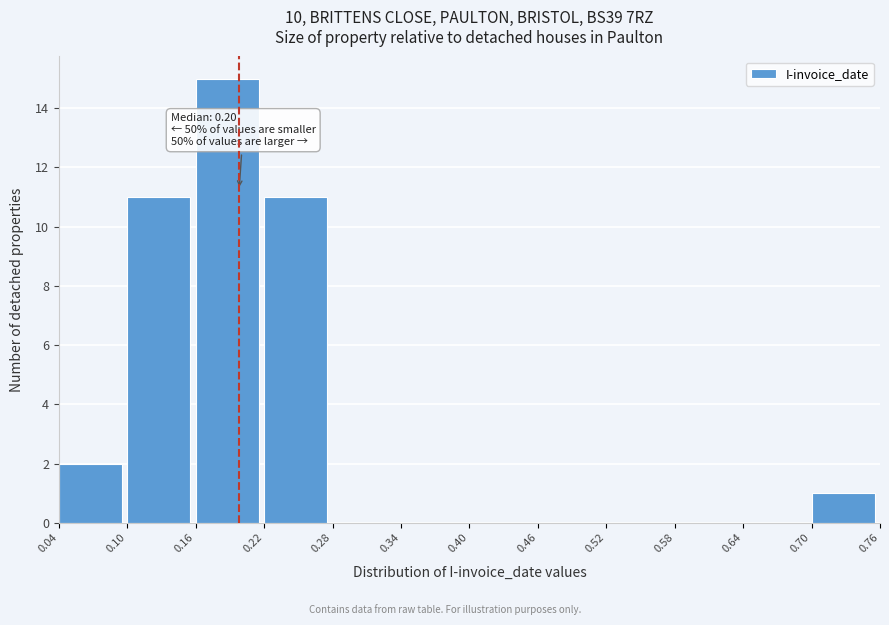

Over which range of the x-axis is the bar tallest?

0.16 to 0.22